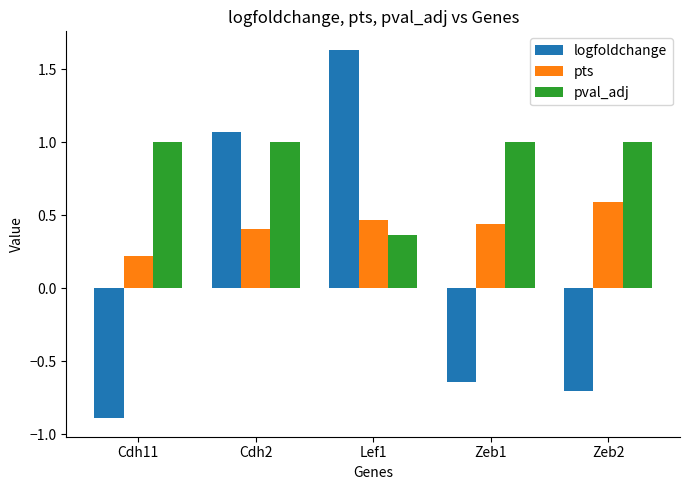

True or false: pval_adj has a value of 1.0 at Cdh2.

True